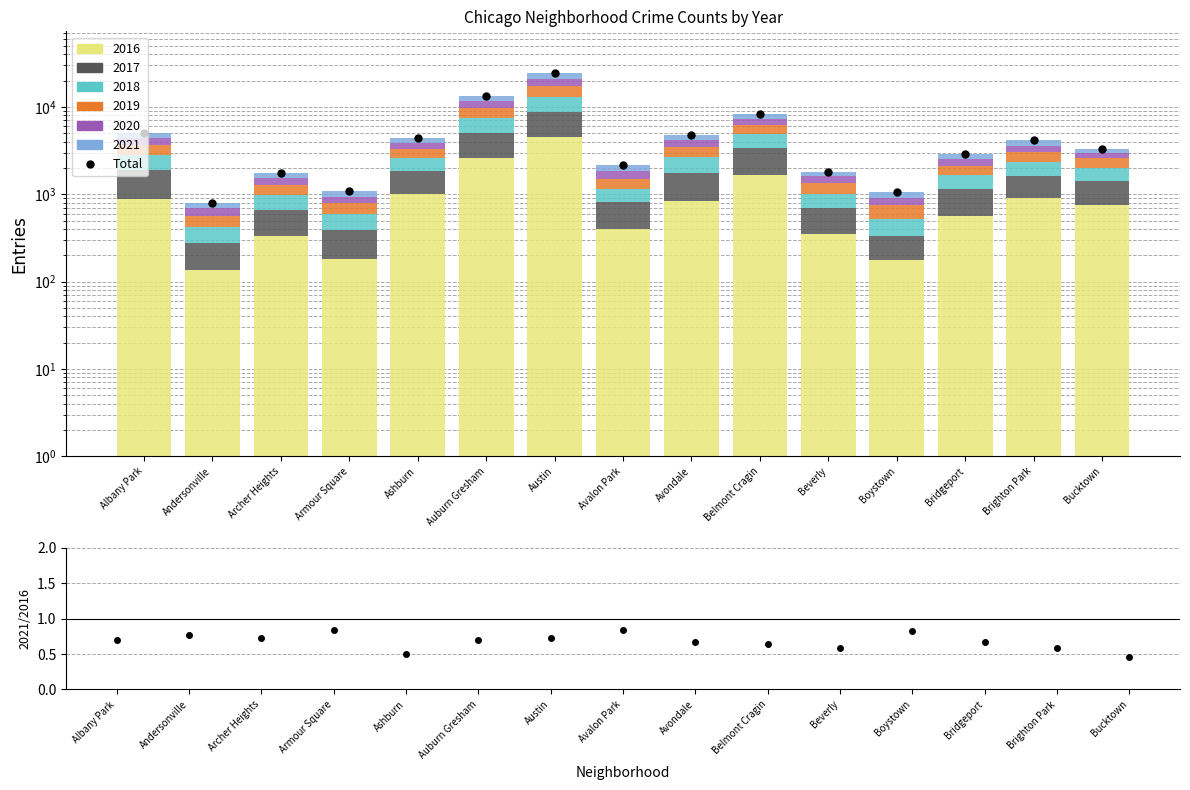

What is the average value?

5285